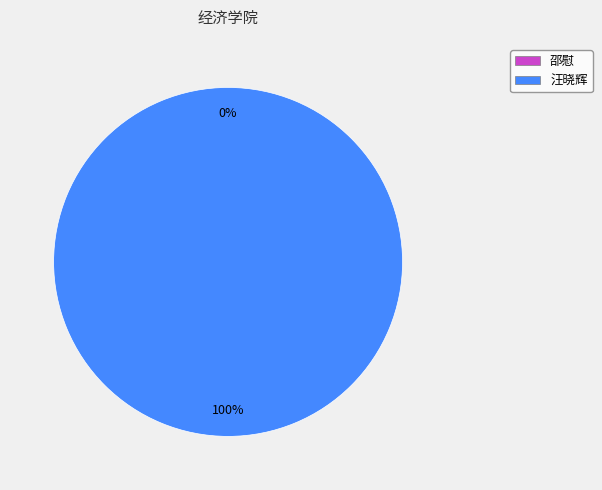

Which category has the biggest portion of the pie?

汪晓辉